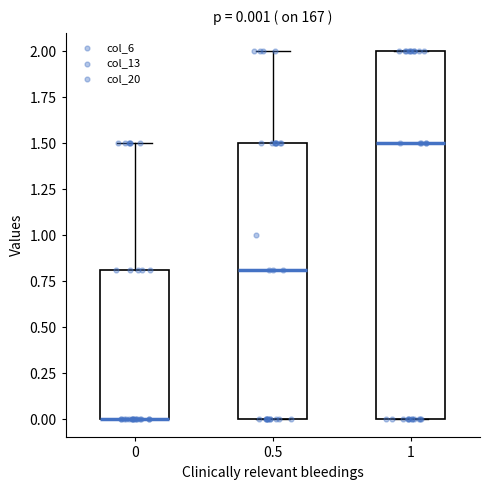

Comparing the boxes themselves (not the whiskers), which one is the tallest?

1